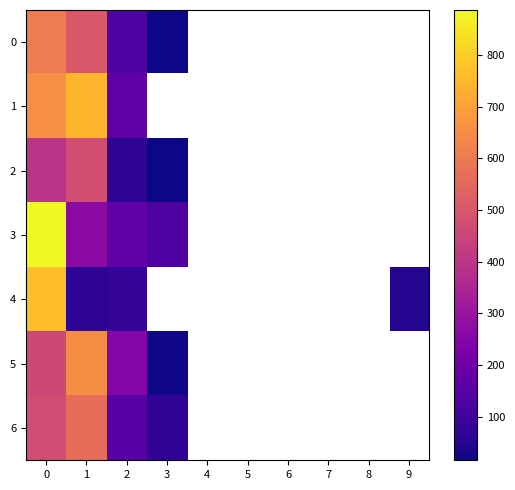

Is the value of row_0 at 4 greater than the value of row_2 at 4?

No